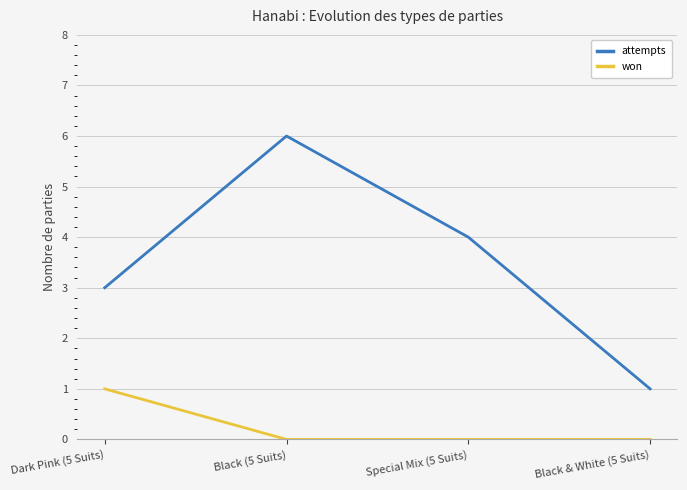

How many distinct data groups are displayed?

2